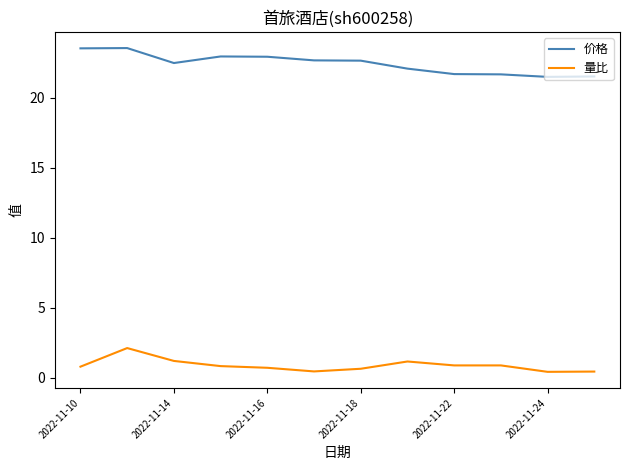

Which series has the largest total across all categories?

价格